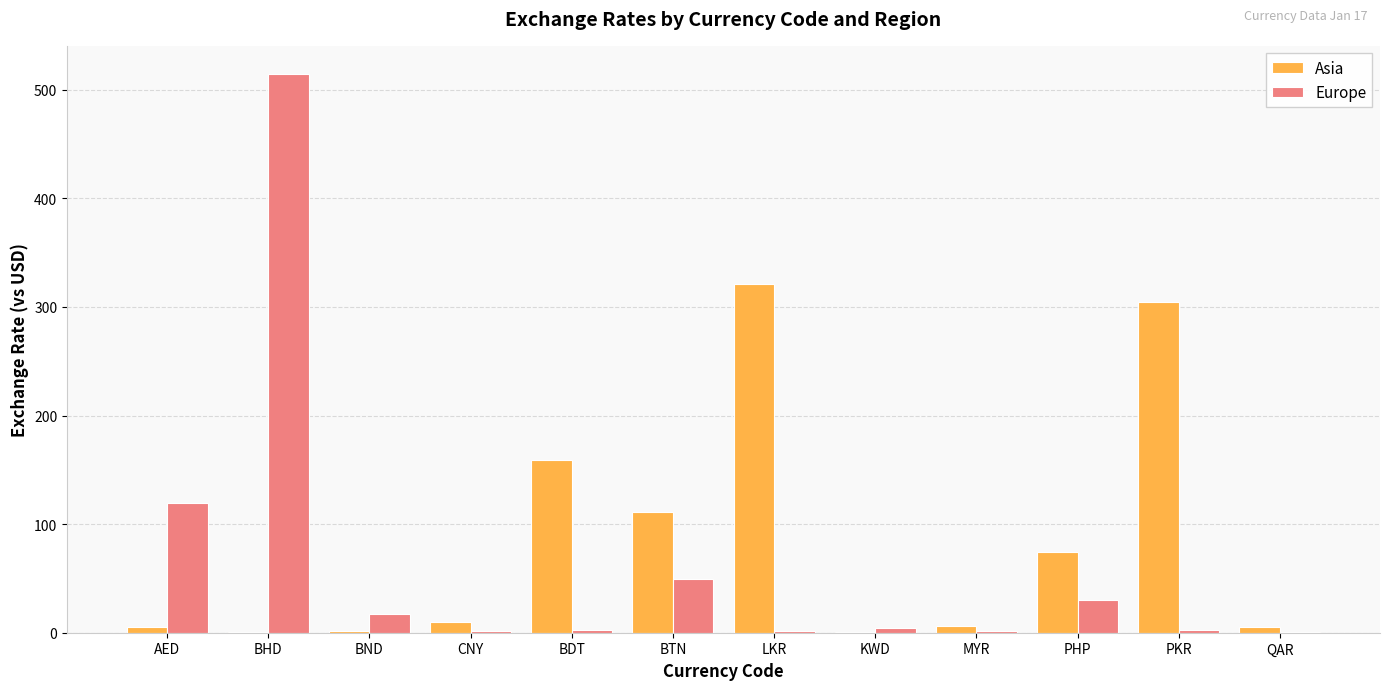

What are all the series names shown in the legend?

Asia, Europe